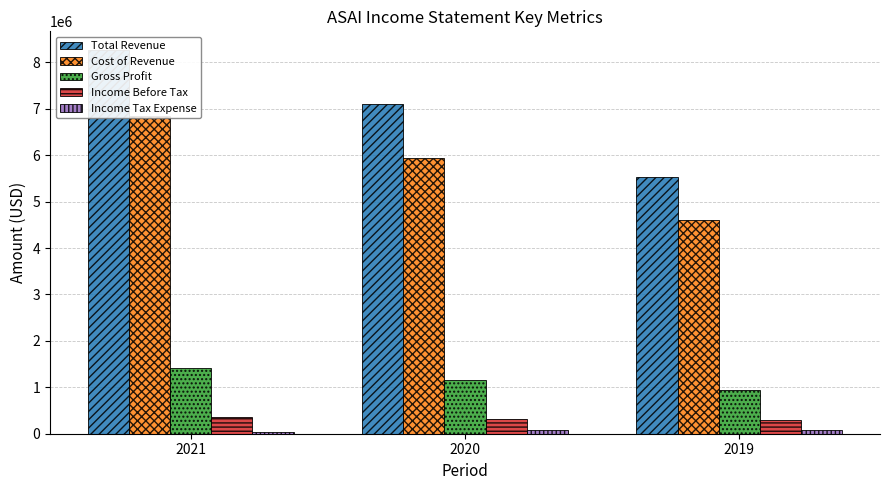

Between 2021 and 2020, which series saw the biggest shift?

Total Revenue